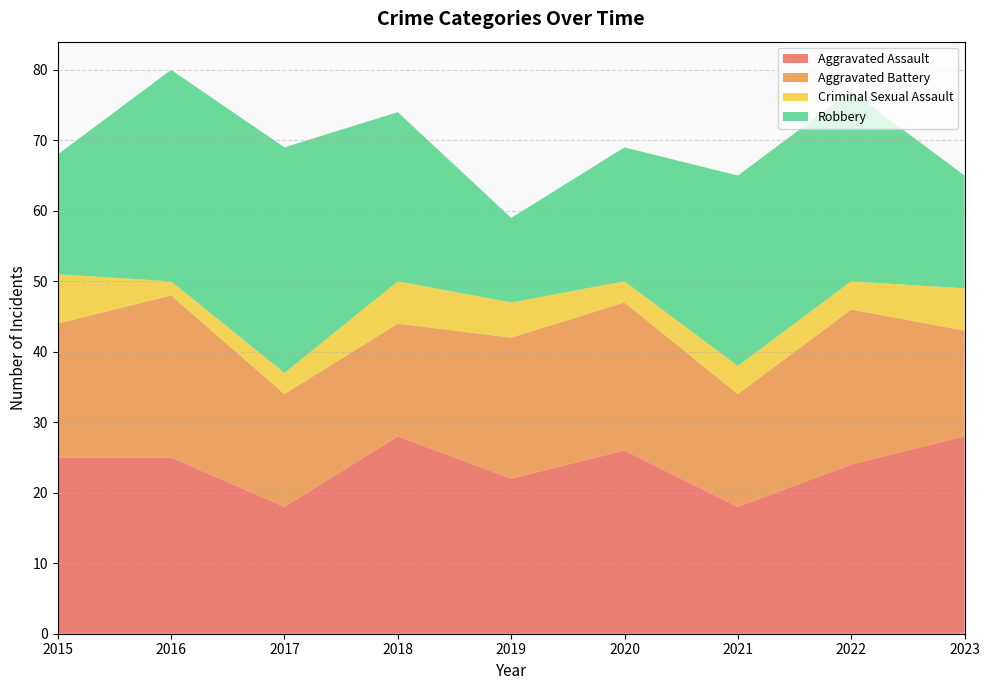

Reading left to right, list all the values displayed in this chart.

Aggravated Assault: 25	25	18	28	22	26	18	24	28
Aggravated Battery: 19	23	16	16	20	21	16	22	15
Criminal Sexual Assault: 7	2	3	6	5	3	4	4	6
Robbery: 17	30	32	24	12	19	27	27	16